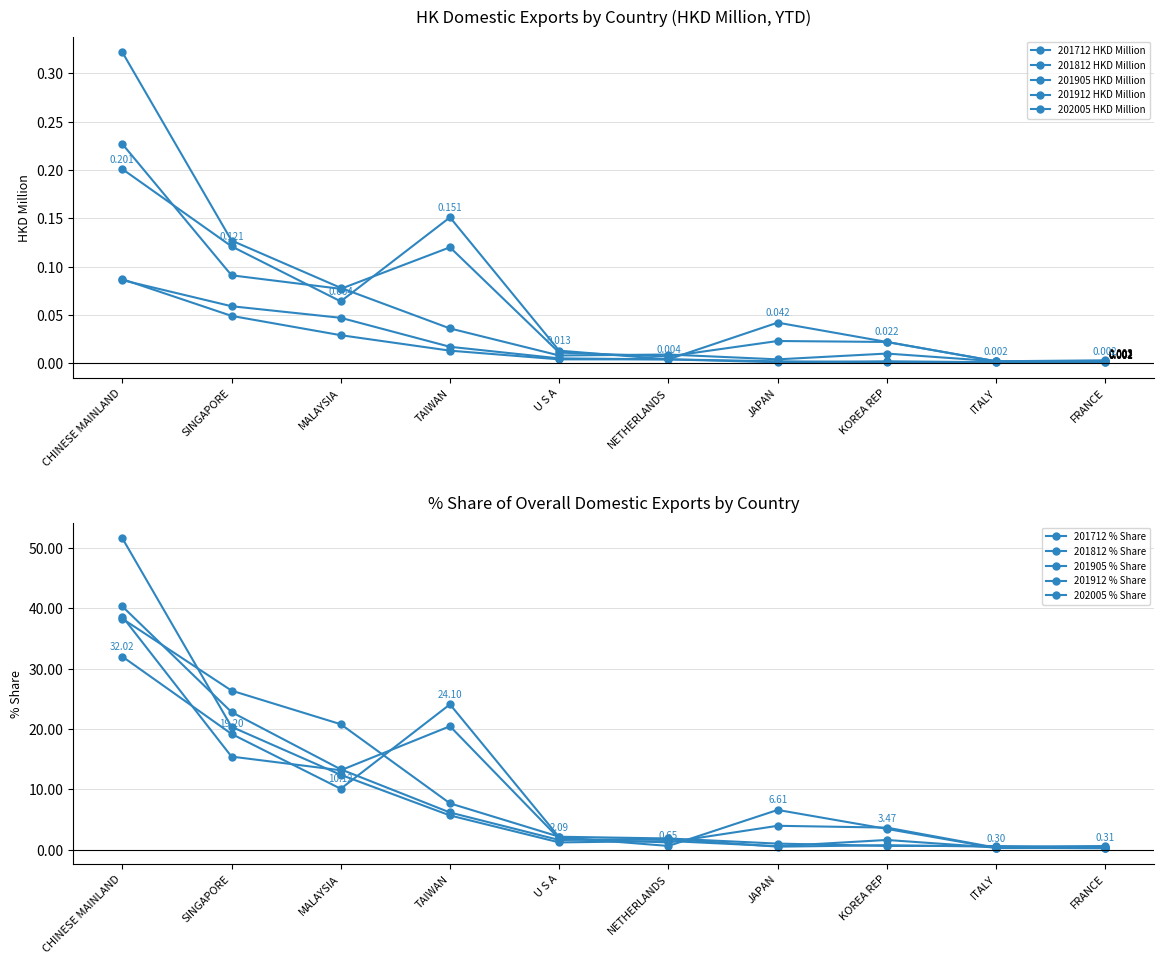

Read the 201812 HKD Million value at CHINESE MAINLAND.

0.2